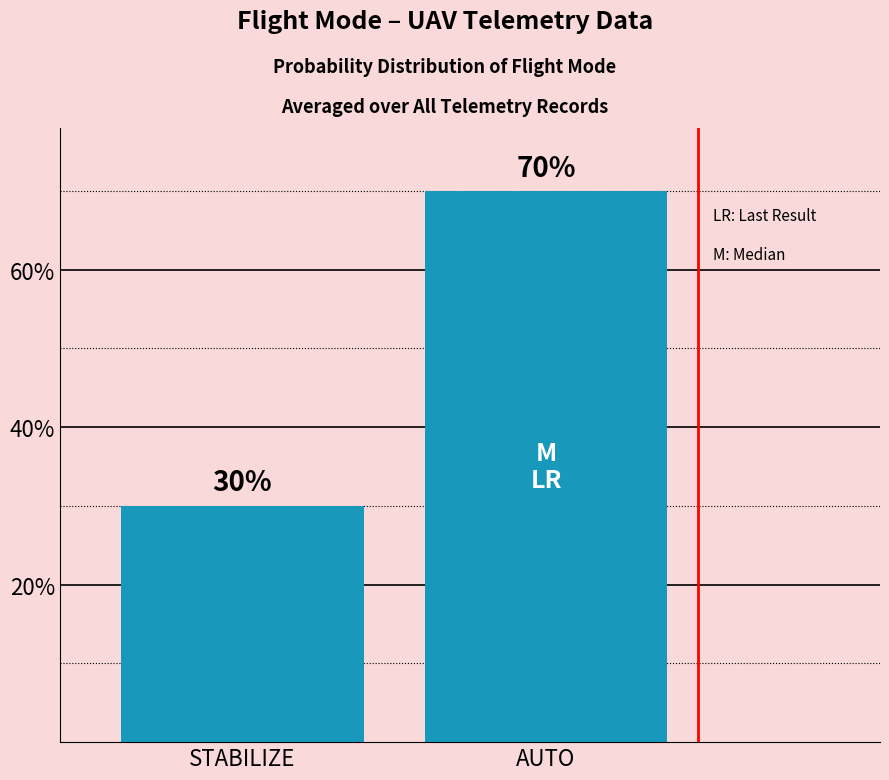

List the labels in order of value, smallest first.

STABILIZE, AUTO